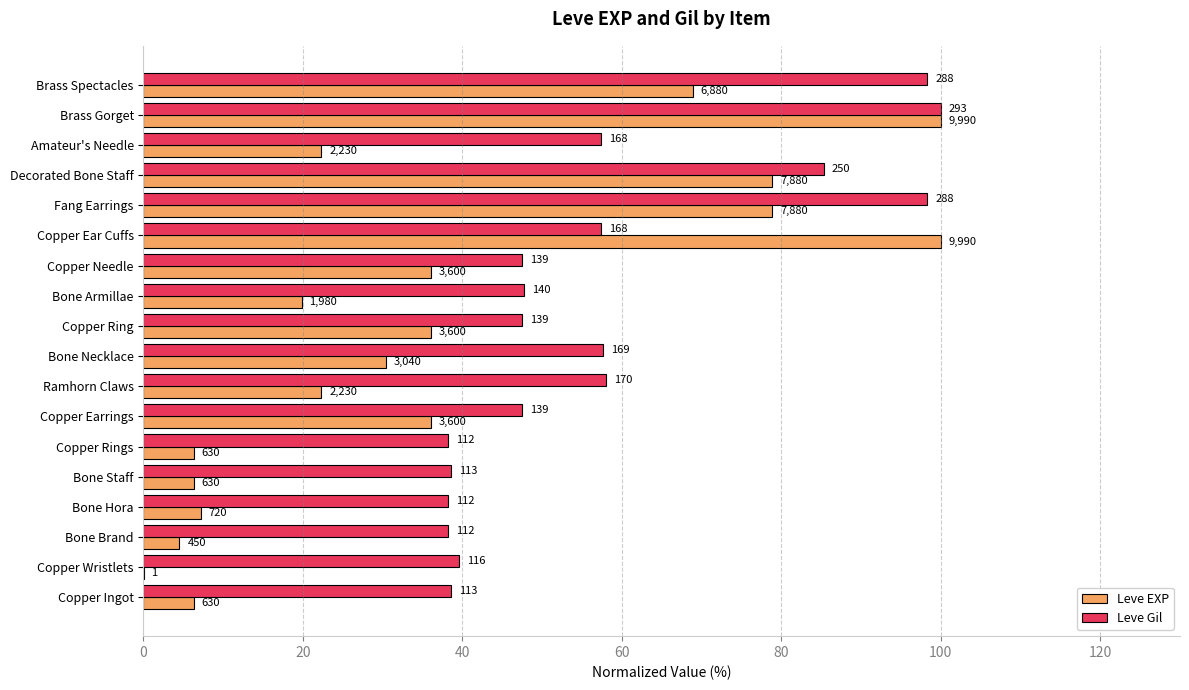

What is the maximum value shown in the chart?

100.0